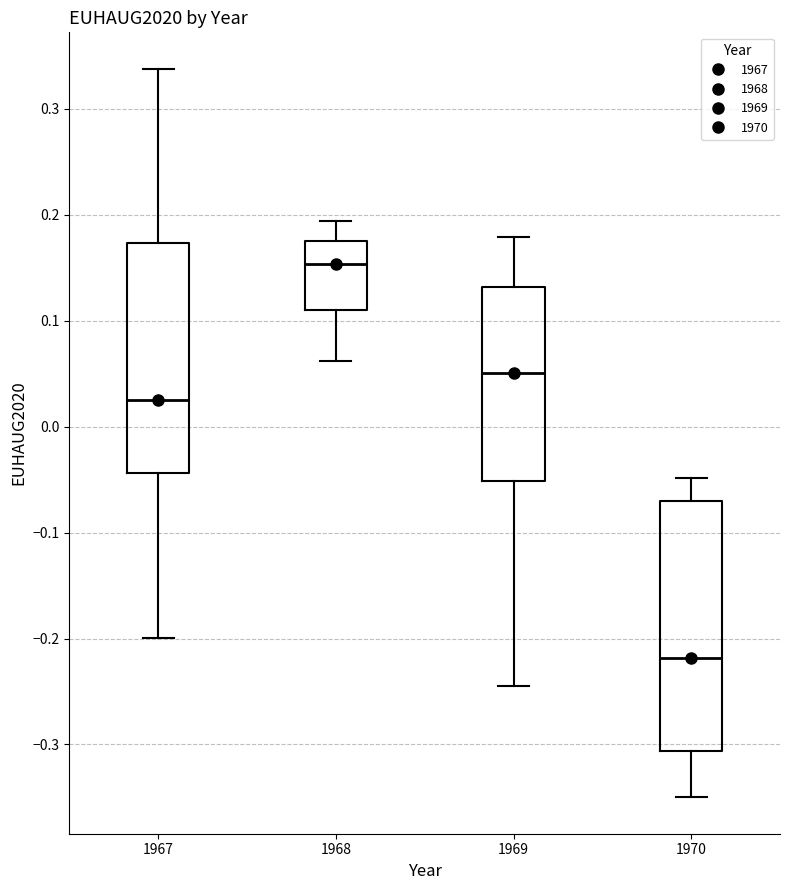

Reading left to right, read every box against the y-axis: the position of its median line, the range the box covers, and the ends of its whiskers. The values are not printed on the chart, so give them approximately, as read against the axis.

1967: median 0.03, box -0.04 to 0.17, whiskers -0.20 to 0.34
1968: median 0.15, box 0.11 to 0.18, whiskers 0.06 to 0.19
1969: median 0.05, box -0.05 to 0.13, whiskers -0.24 to 0.18
1970: median -0.22, box -0.31 to -0.07, whiskers -0.35 to -0.05